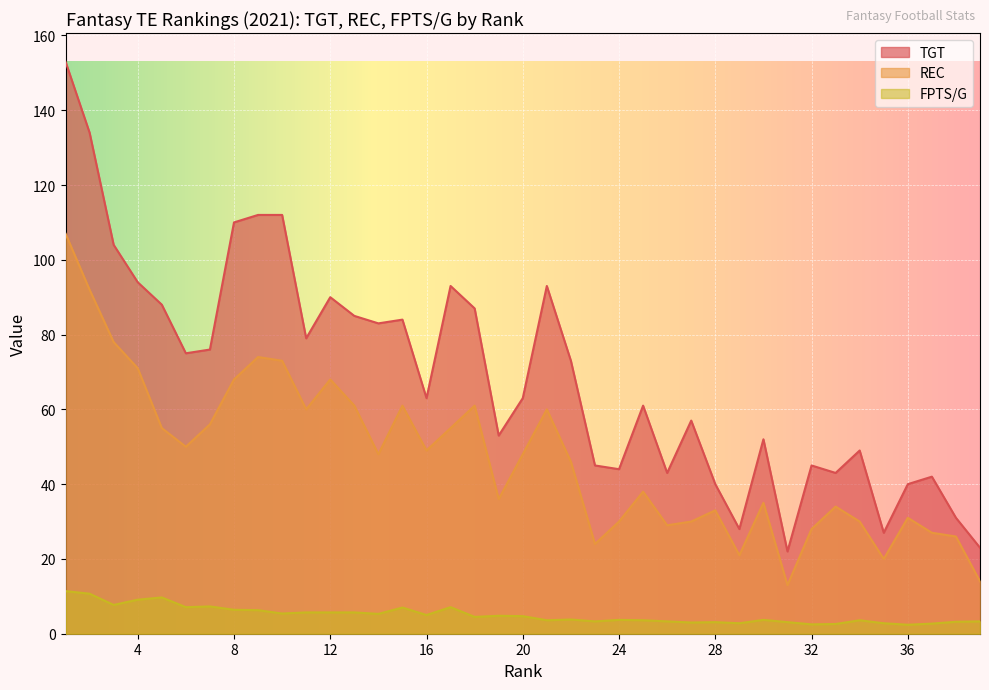

Between 34 and 11, which is larger?

11